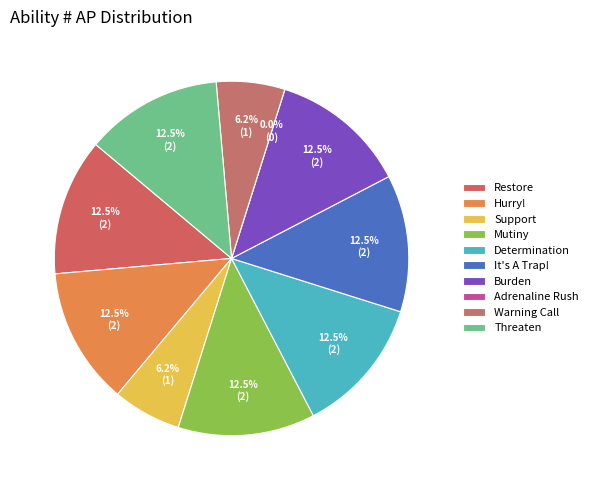

Which has a higher value, Determination or Threaten?

Determination